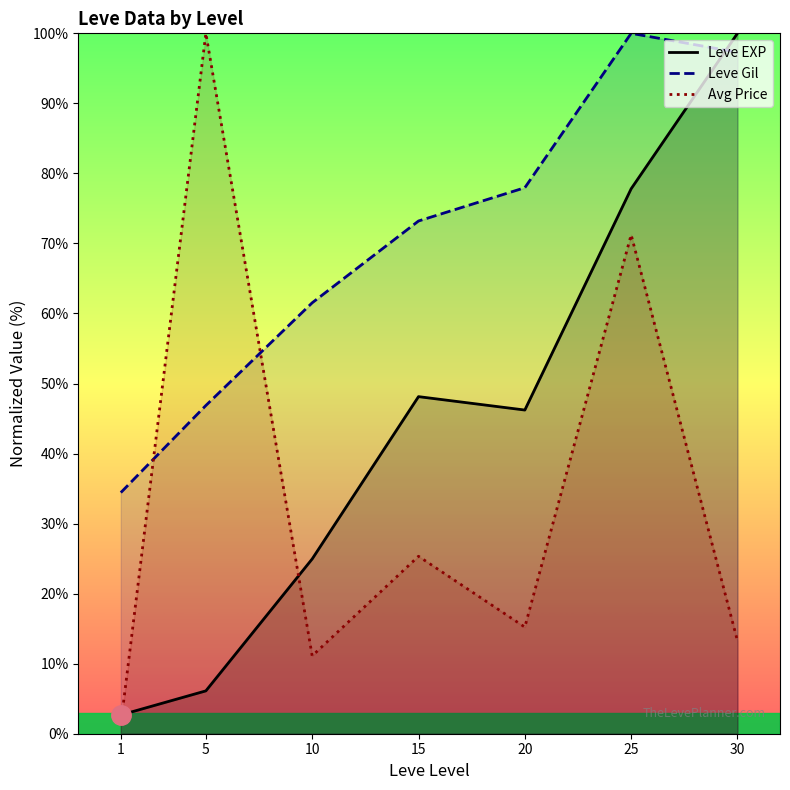

What are all the series names shown in the legend?

Leve EXP, Leve Gil, Avg Price